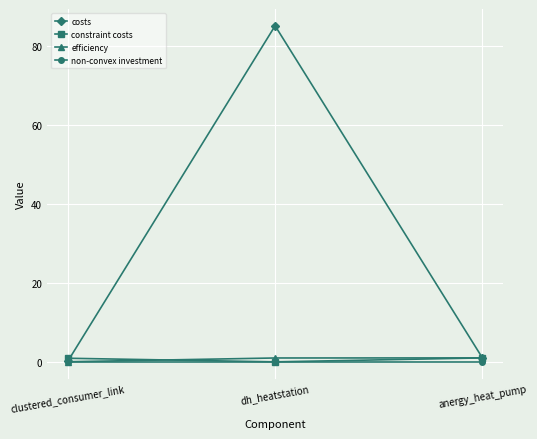

What is the highest value of the efficiency series?

1.0